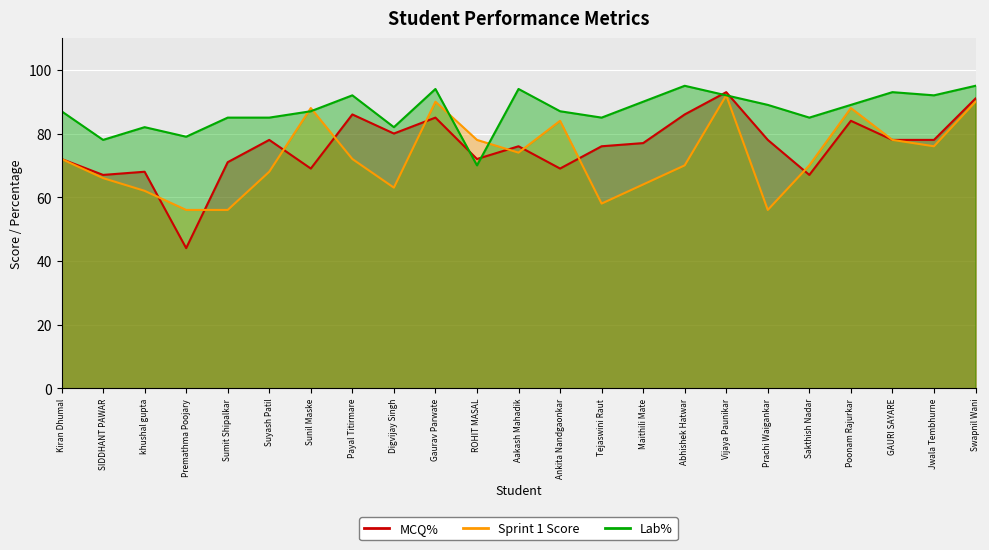

Reading left to right, transcribe all the data shown in this chart.

MCQ%: 72	67	68	44	71	78	69	86	80	85	72	76	69	76	77	86	93	78	67	84	78	78	91
Sprint 1 Score: 72	66	62	56	56	68	88	72	63	90	78	74	84	58	64	70	92	56	70	88	78	76	90
Lab%: 87	78	82	79	85	85	87	92	82	94	70	94	87	85	90	95	92	89	85	89	93	92	95